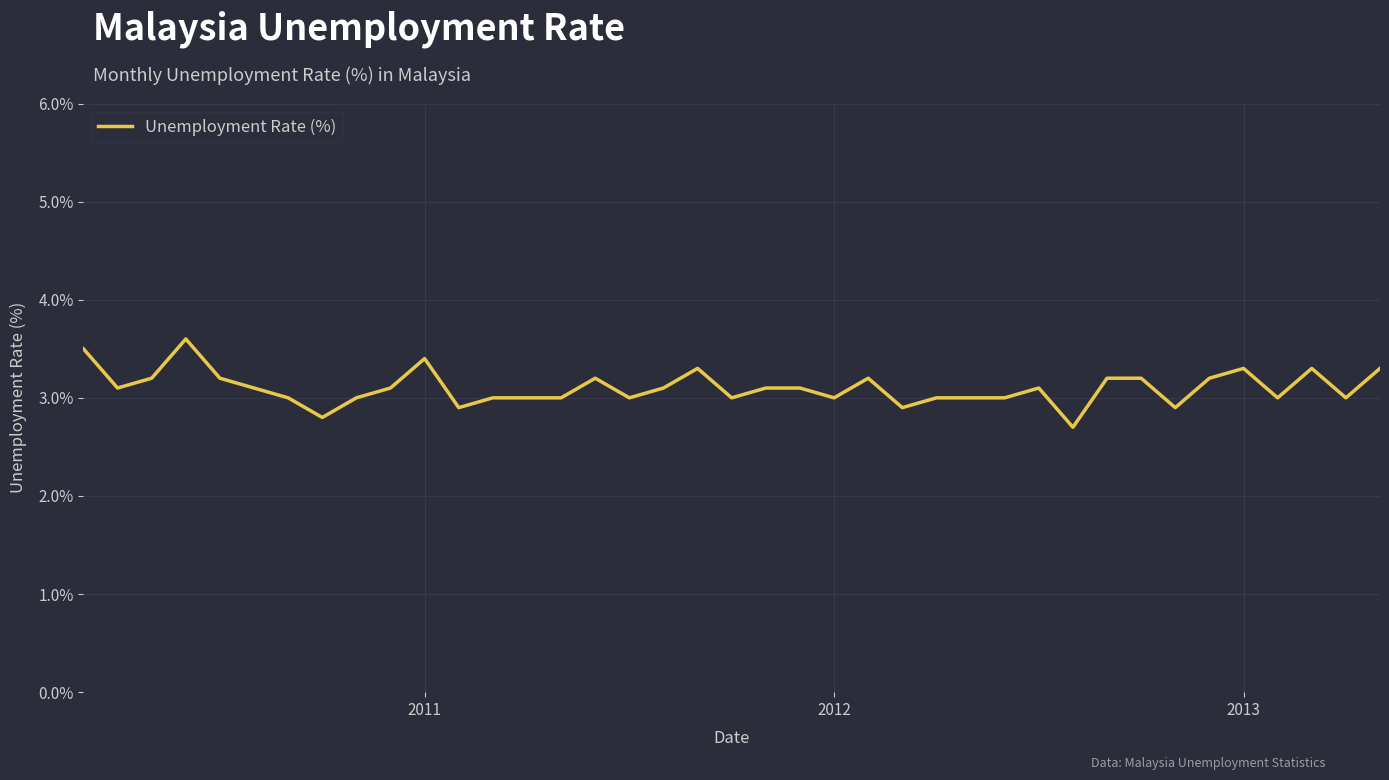

What is the greatest value displayed?

3.6